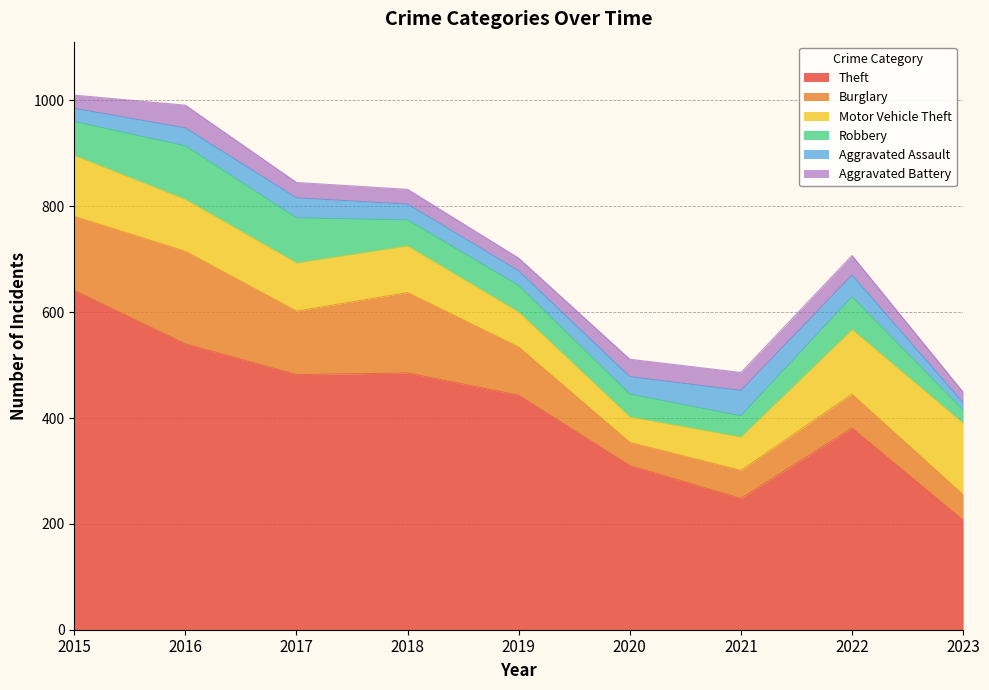

Does the chart have visible grid lines?

Yes